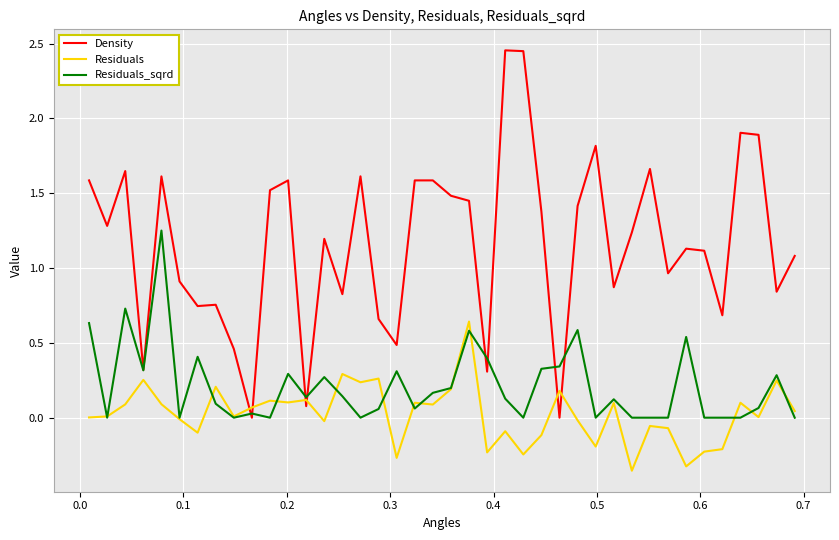

True or false: Density and Residuals intersect in this chart.

True